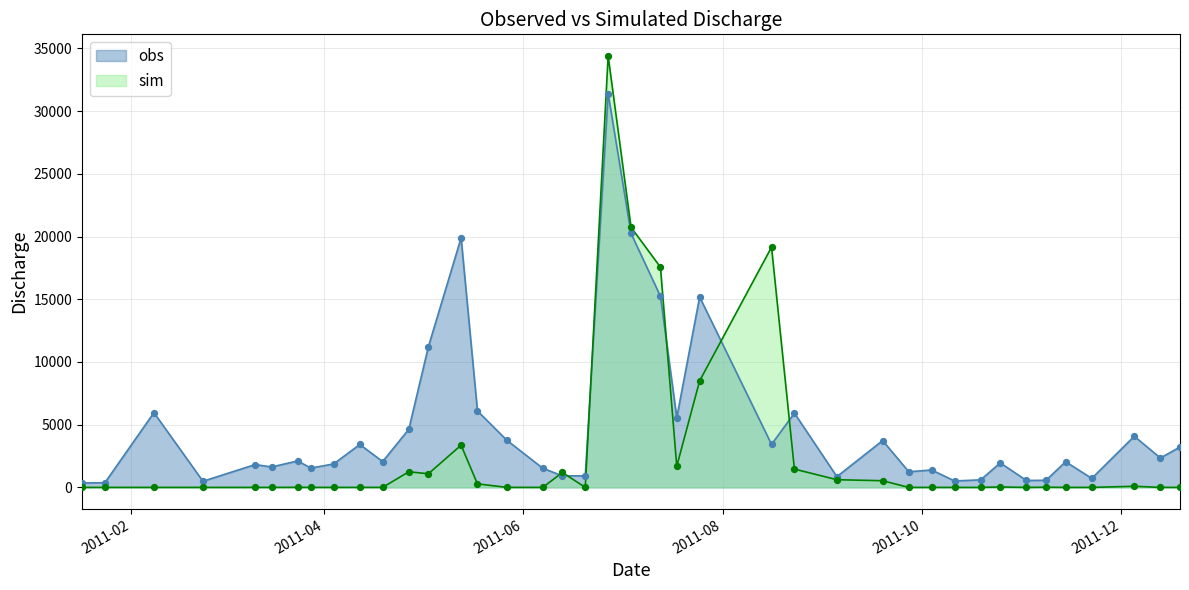

What are all the series names shown in the legend?

obs, sim